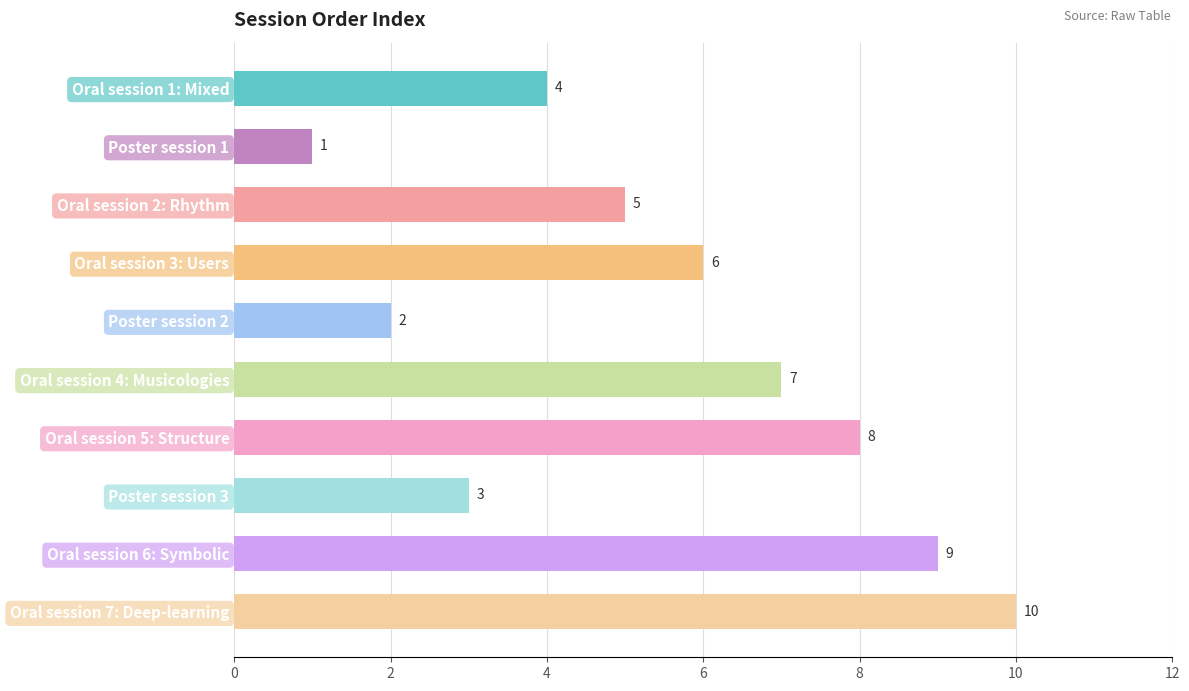

Between Oral session 2: Rhythm and Oral session 4: Musicologies, which is larger?

Oral session 4: Musicologies